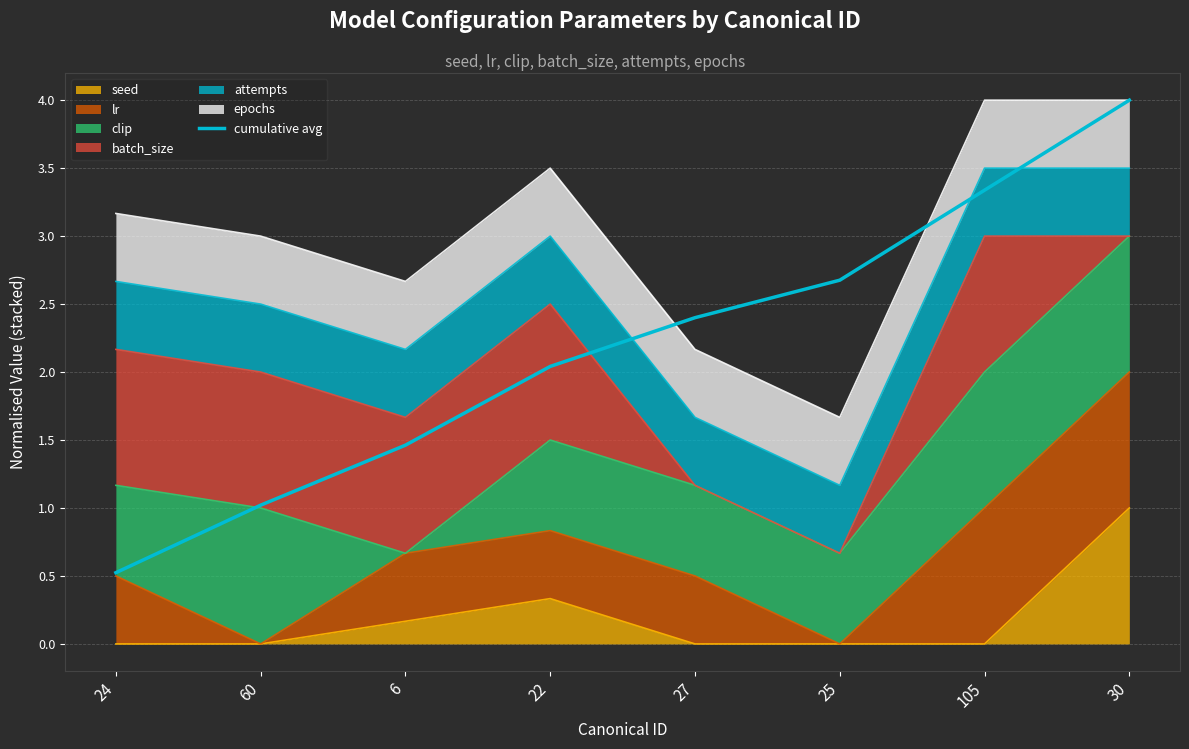

What is the label of the 3rd point from the left?

6